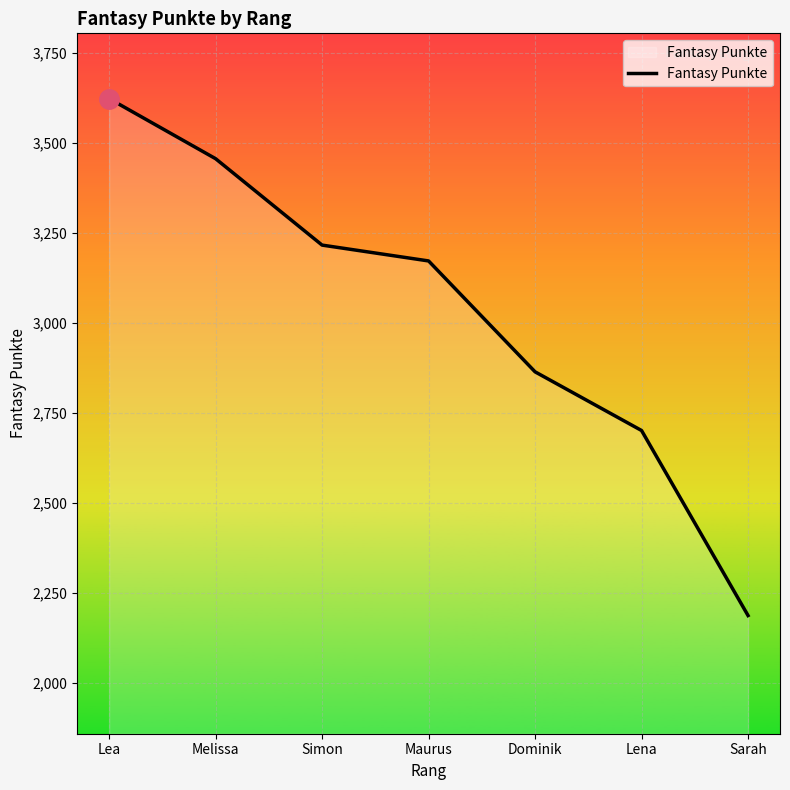

How many series are shown in this chart?

1